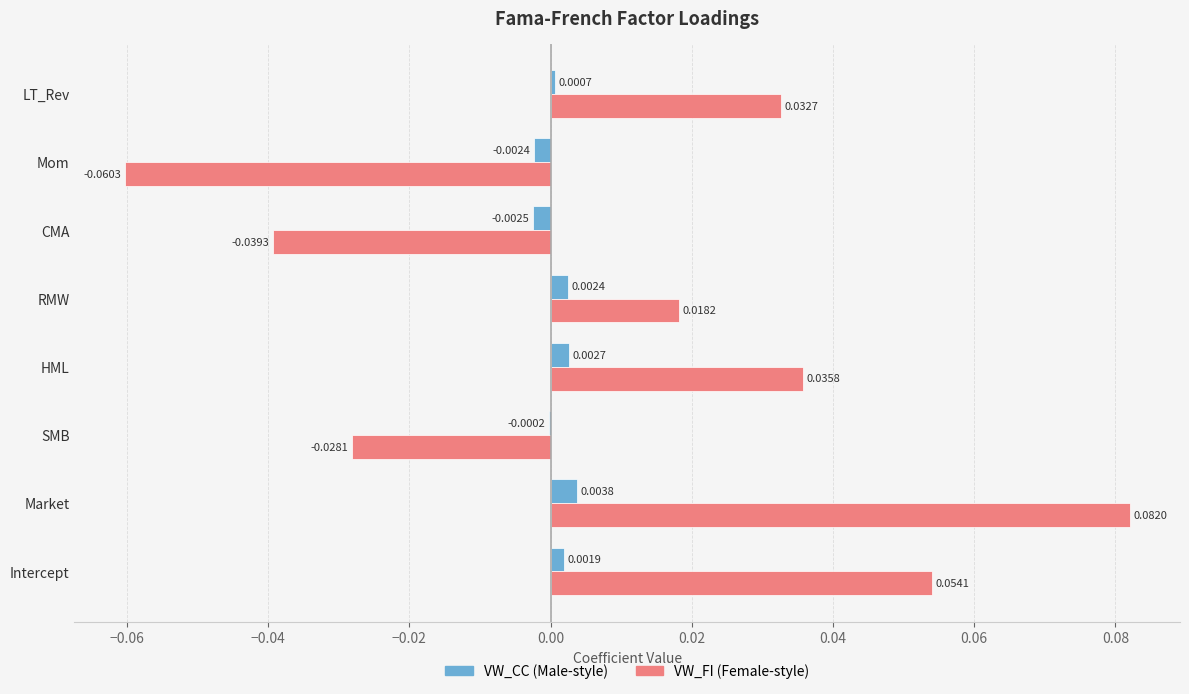

Which label corresponds to the largest value in the chart?

Market